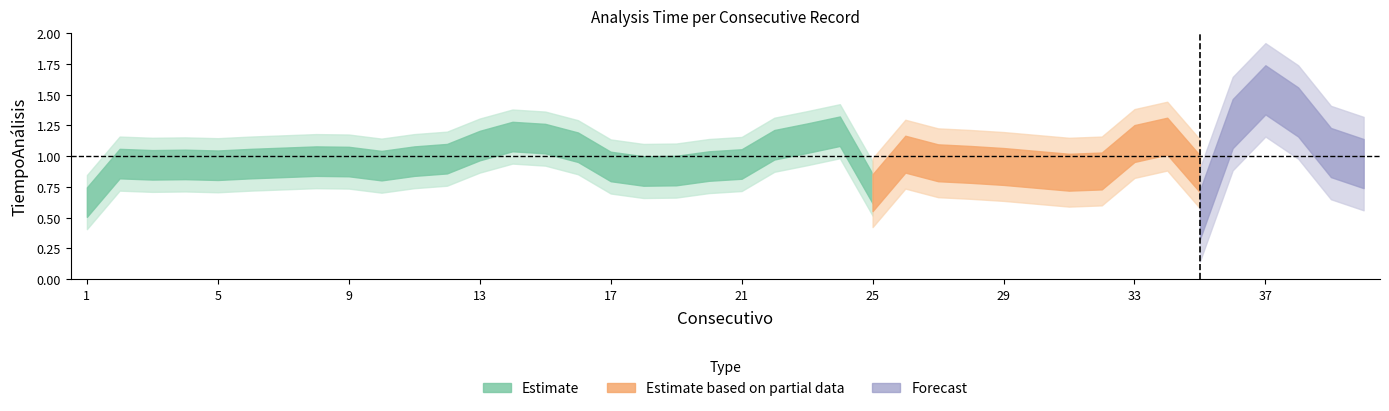

What is the approximate value at 2?

0.9